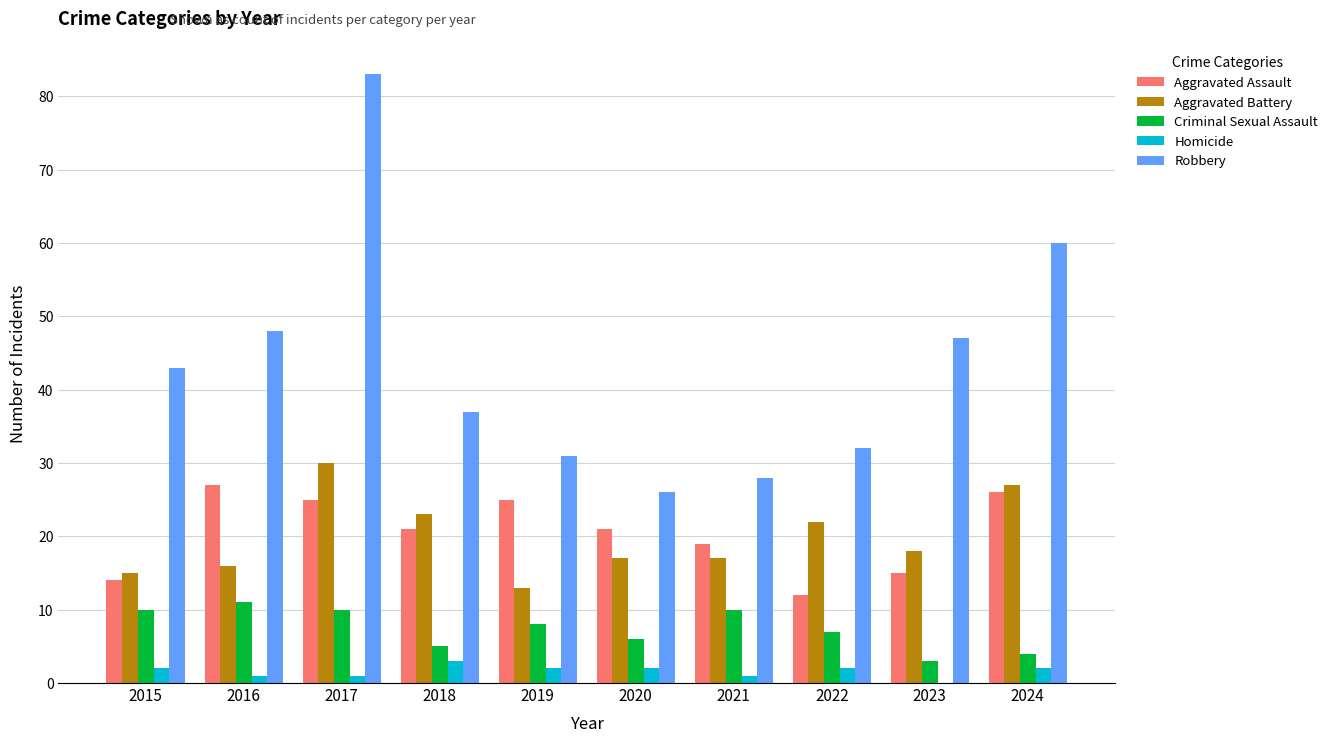

How many distinct data groups are displayed?

5